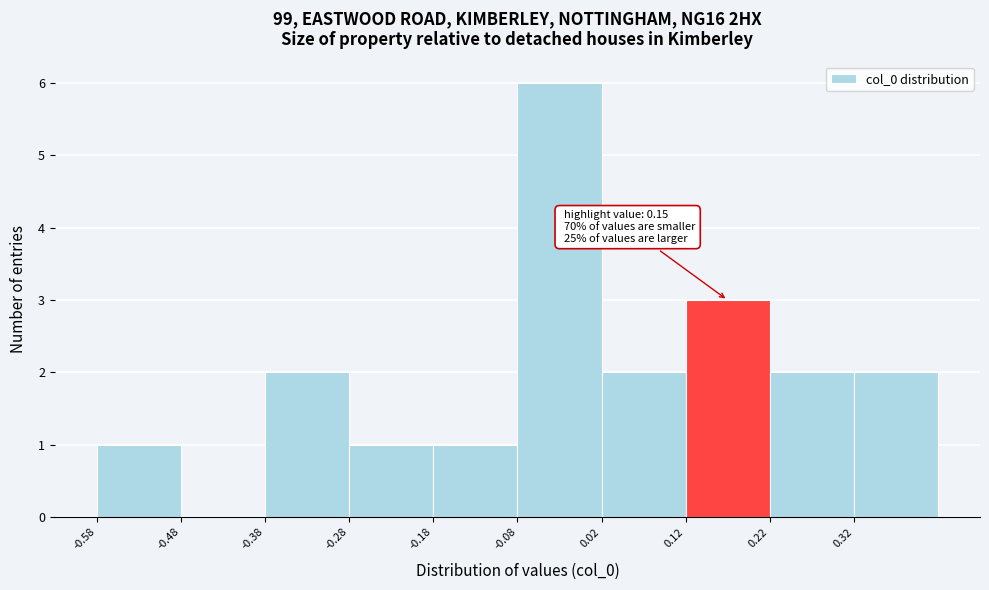

Which range on the x-axis has the tallest bar?

-0.08 to 0.02